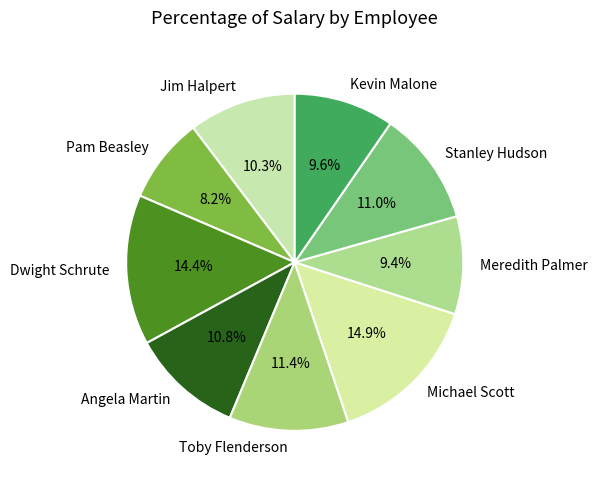

To the nearest percent, what percentage of the pie is Kevin Malone?

10%